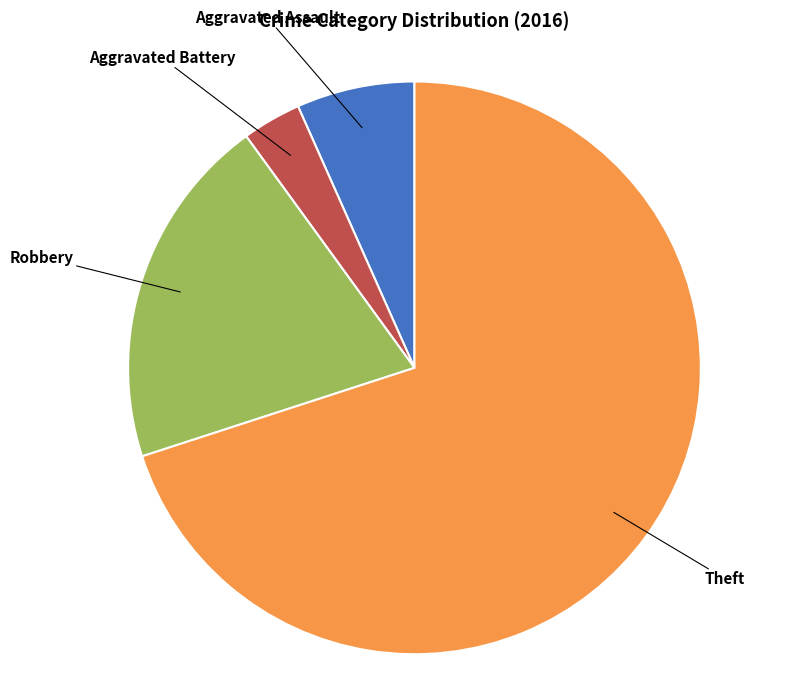

Is there any slice that represents more than half of the pie?

Yes